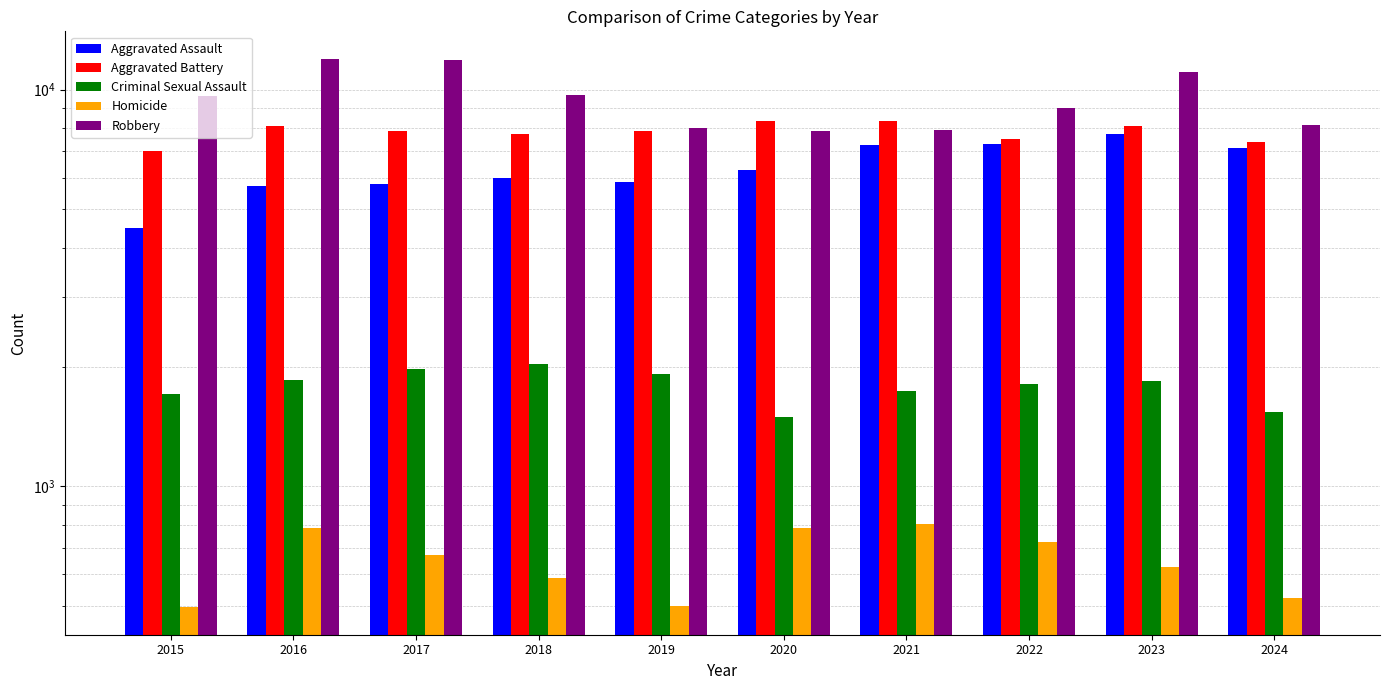

Which series changed the most between 2020 and 2023?

Robbery